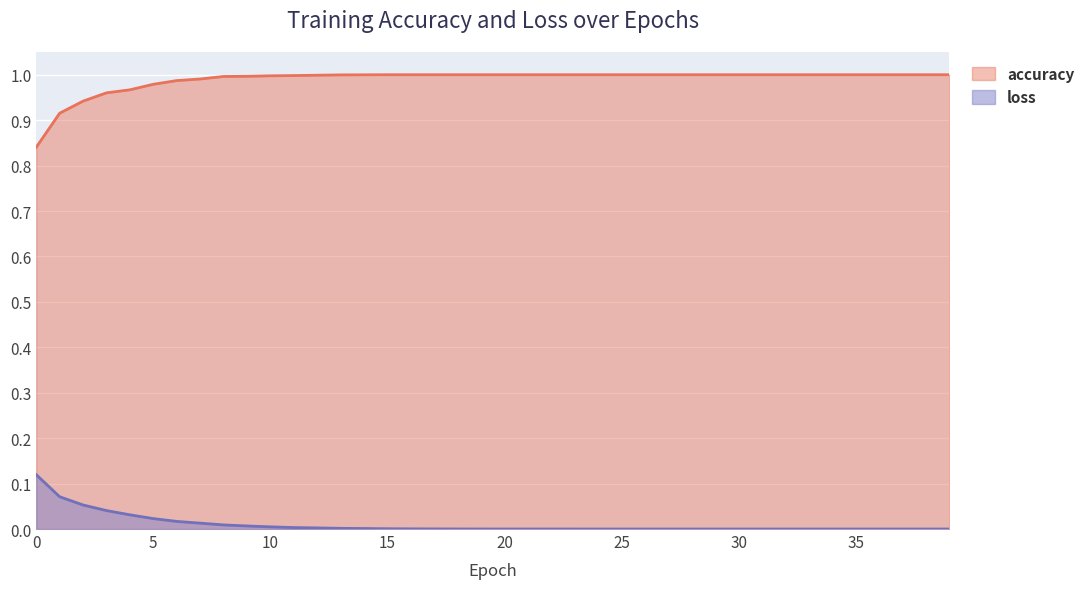

Does the chart display data point markers on the line(s)?

No